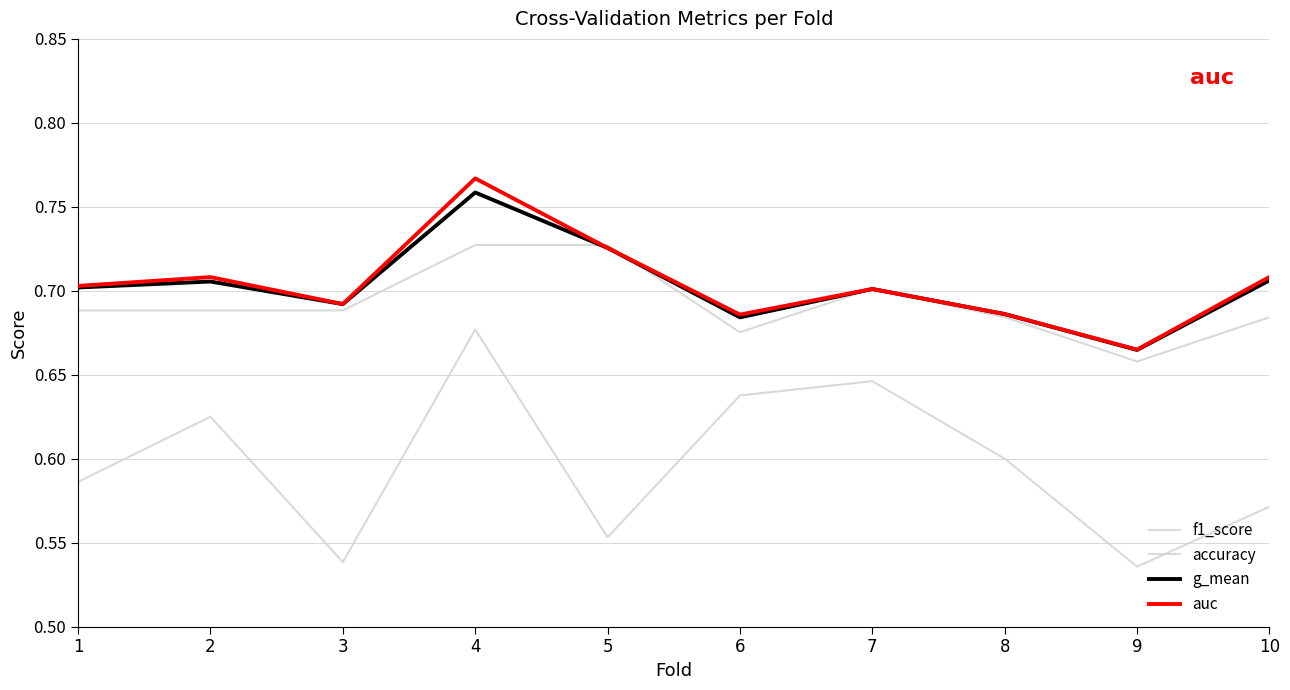

True or false: f1_score and auc cross at least once.

False